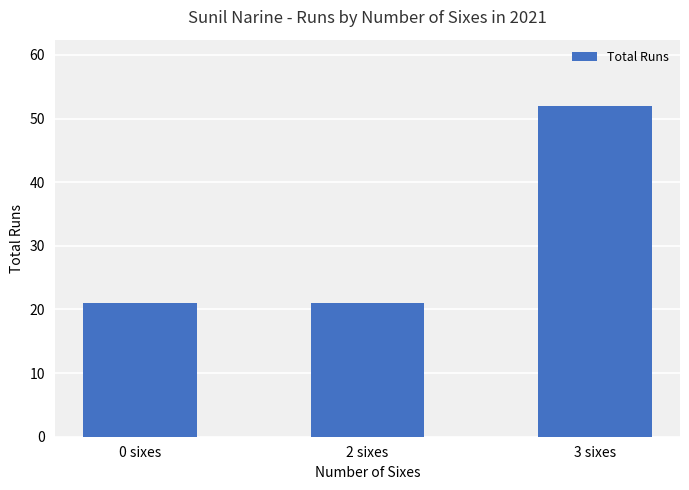

What is the smallest value displayed?

21